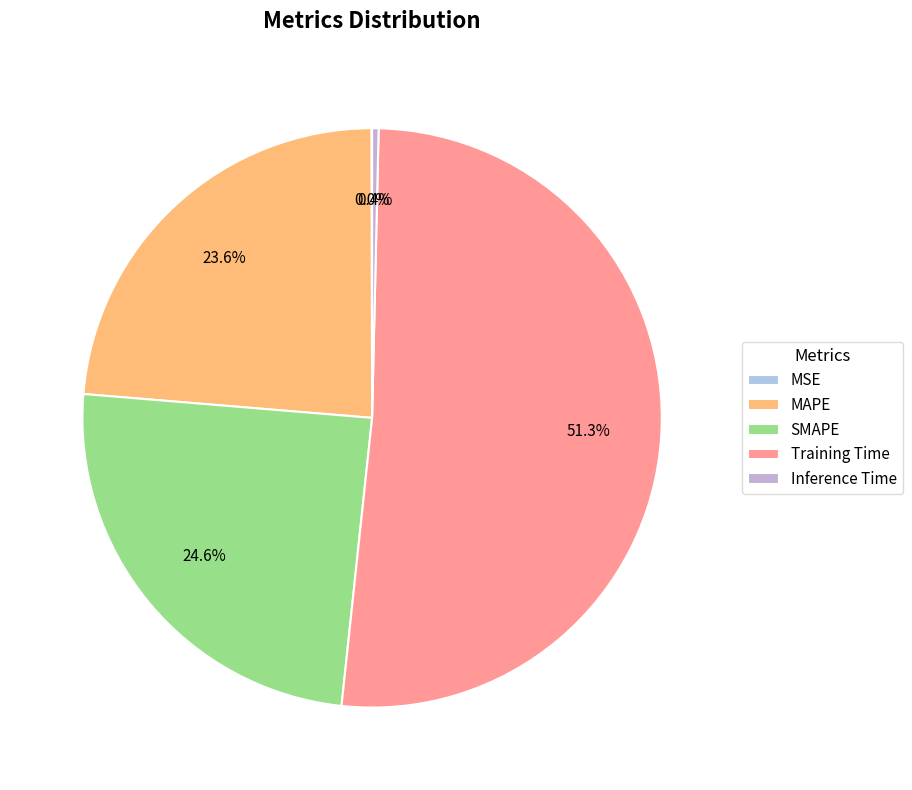

What is the total percentage of SMAPE and Training Time?

76.0%